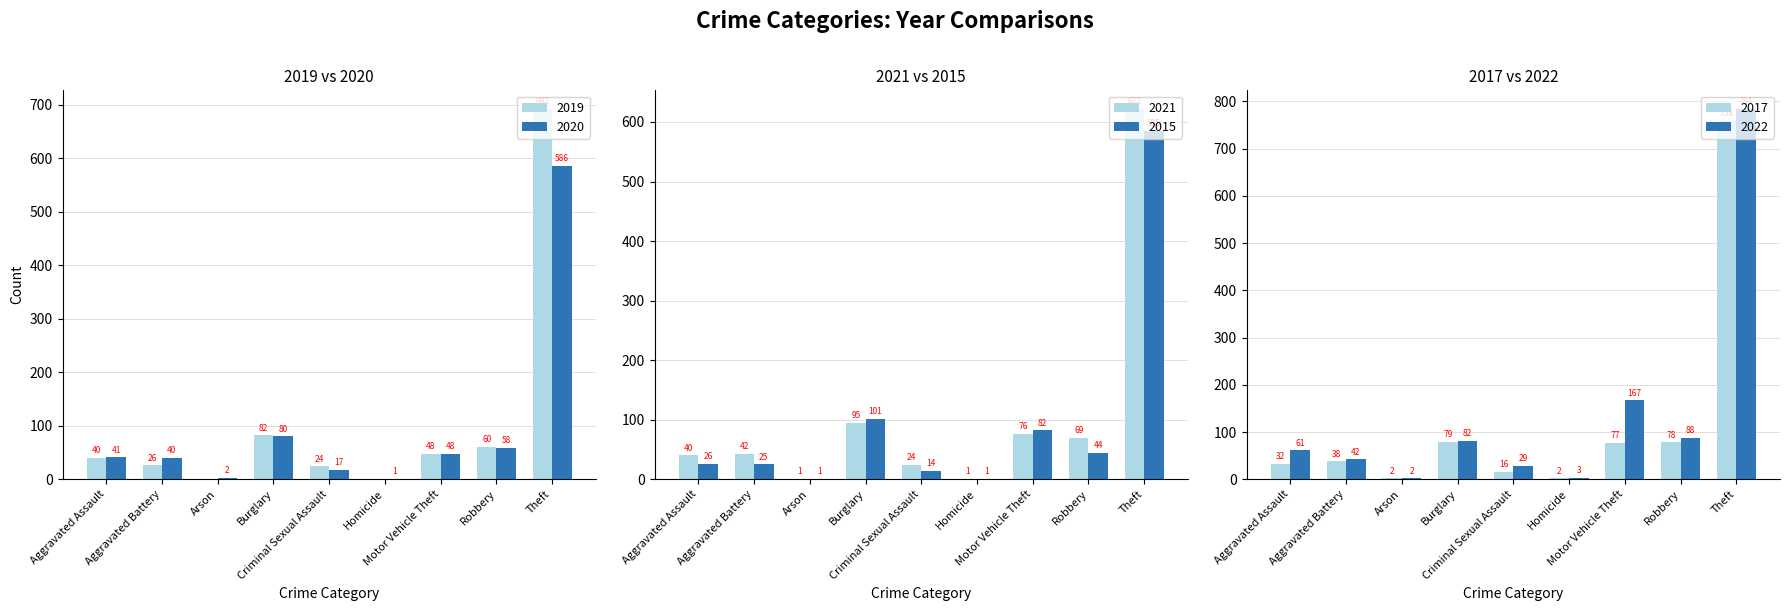

Is it true that 2017 equals 78 at Robbery?

True